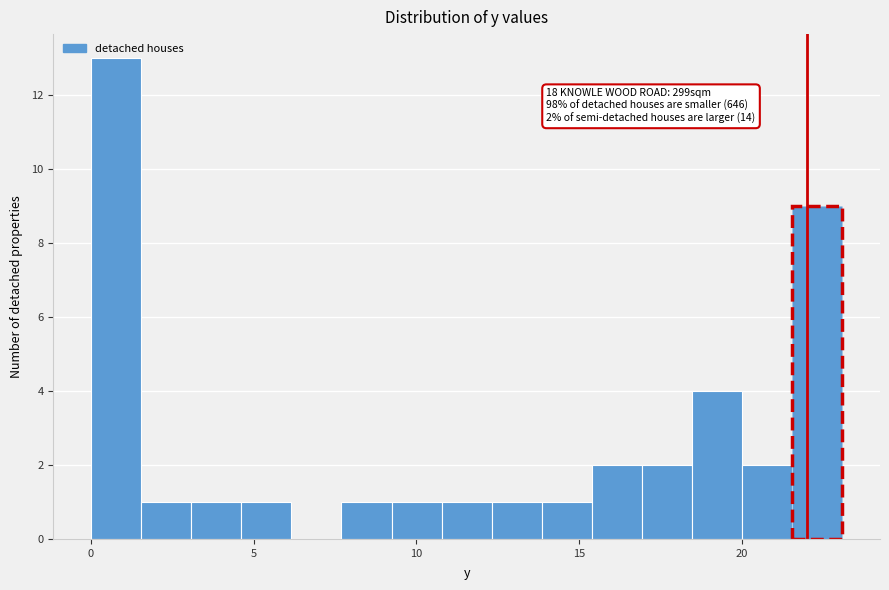

Read against the x-axis, roughly where is the centre of the tallest bar?

1.0